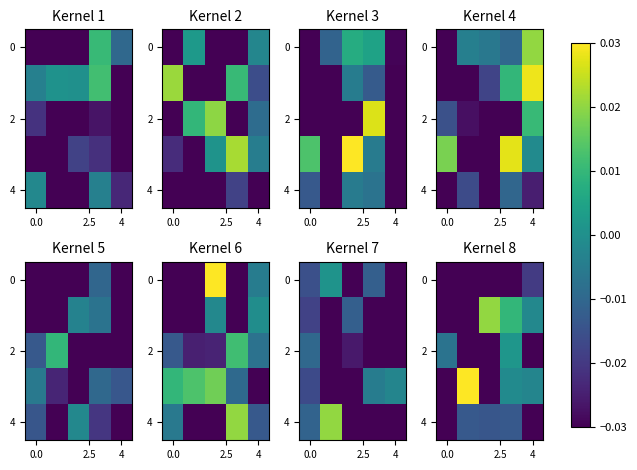

Which has a higher value, 4 or 4?

4